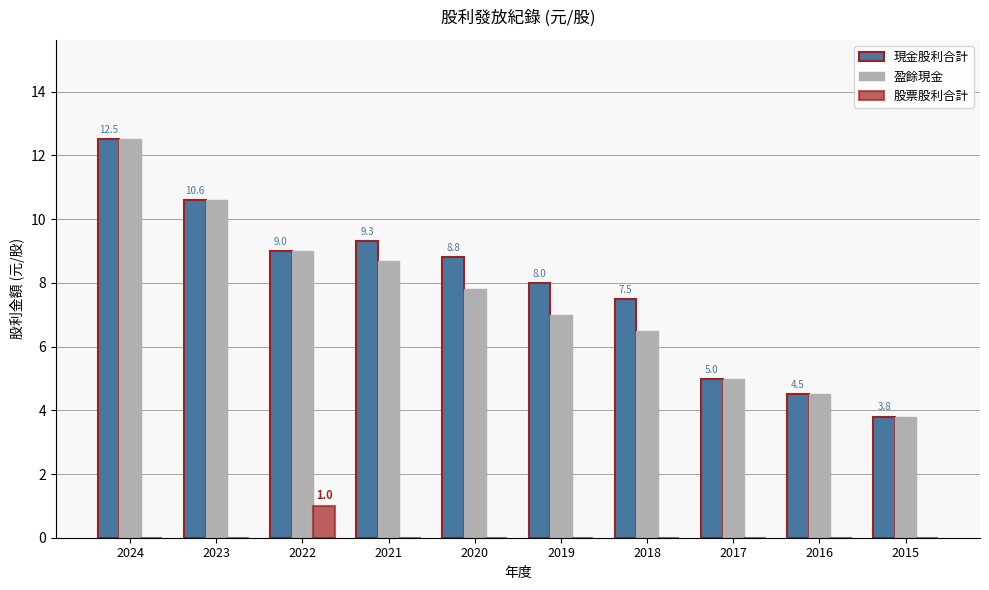

The 現金股利合計 series shows 10.6 at 2023. True or false?

True